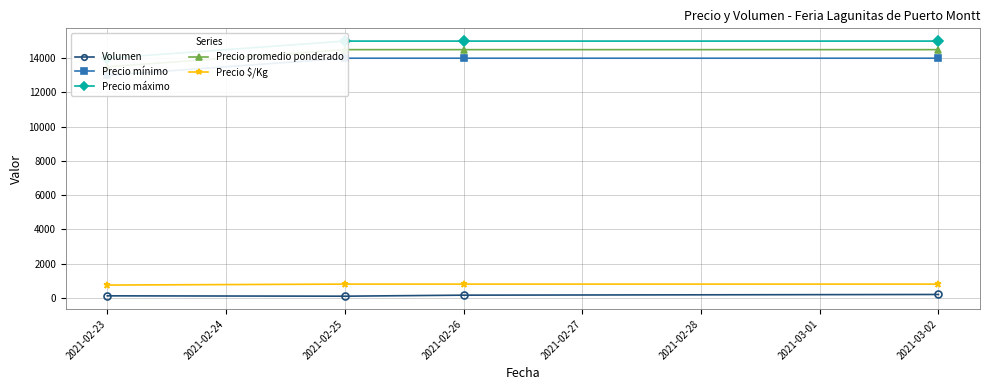

True or false: Volumen has more than 2 points higher than both neighbors.

False